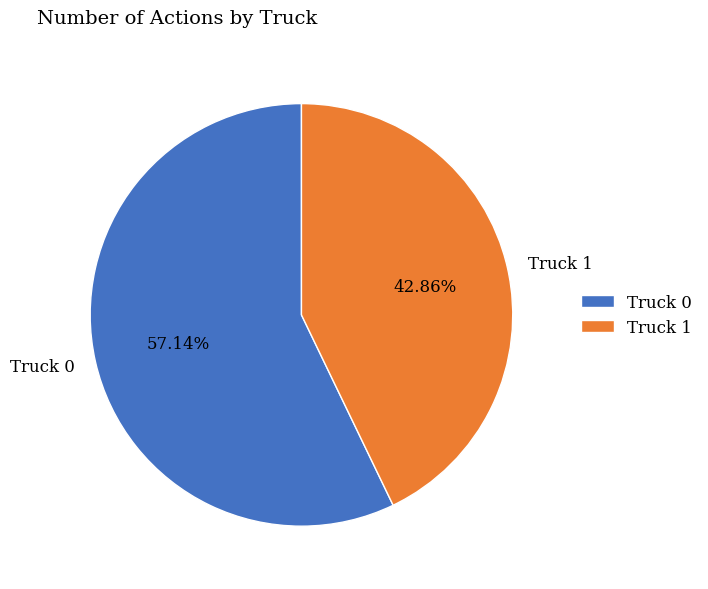

To the nearest percent, what percentage of the pie is Truck 1?

43%